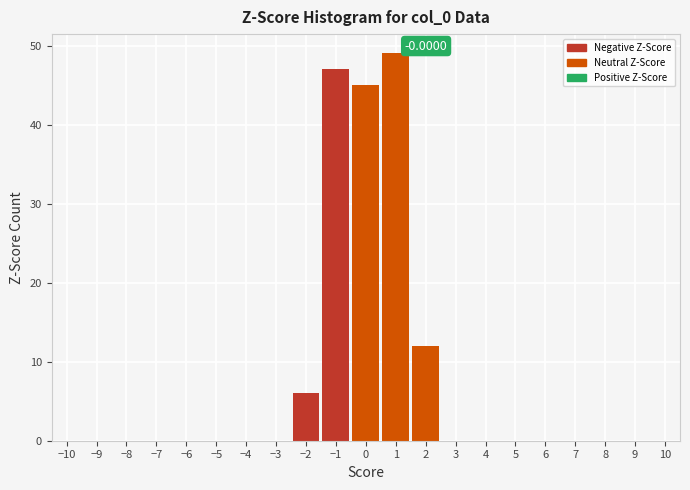

Which range on the x-axis has the tallest bar?

0.5 to 1.5